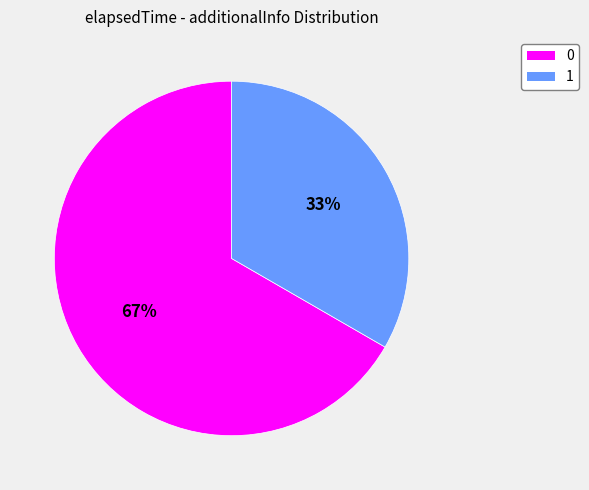

Is it true that 0 is 52% of the pie?

False